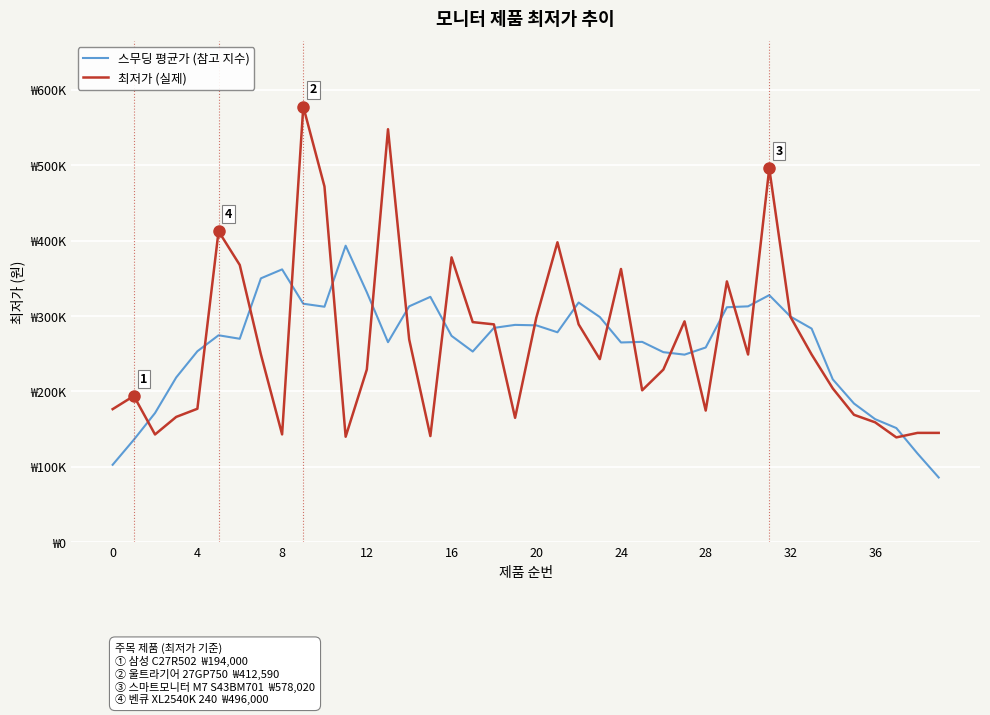

After their last crossing, which series has the higher values: 스무딩 평균가 (참고 지수) or 최저가 (실제)?

최저가 (실제)